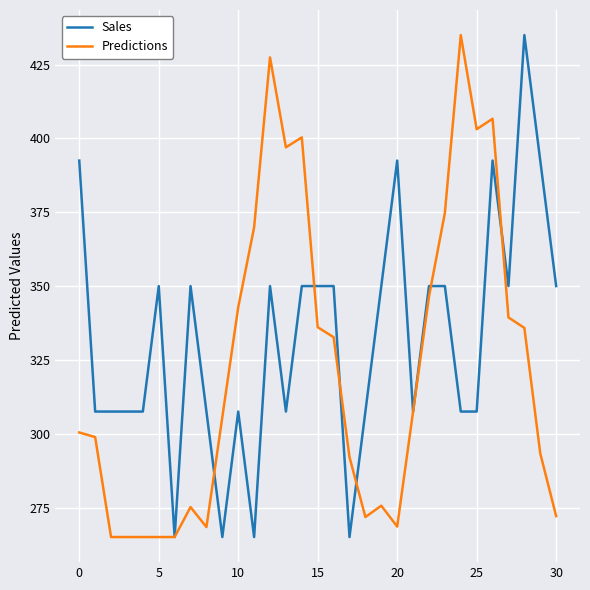

Which series has the largest total across all categories?

Sales